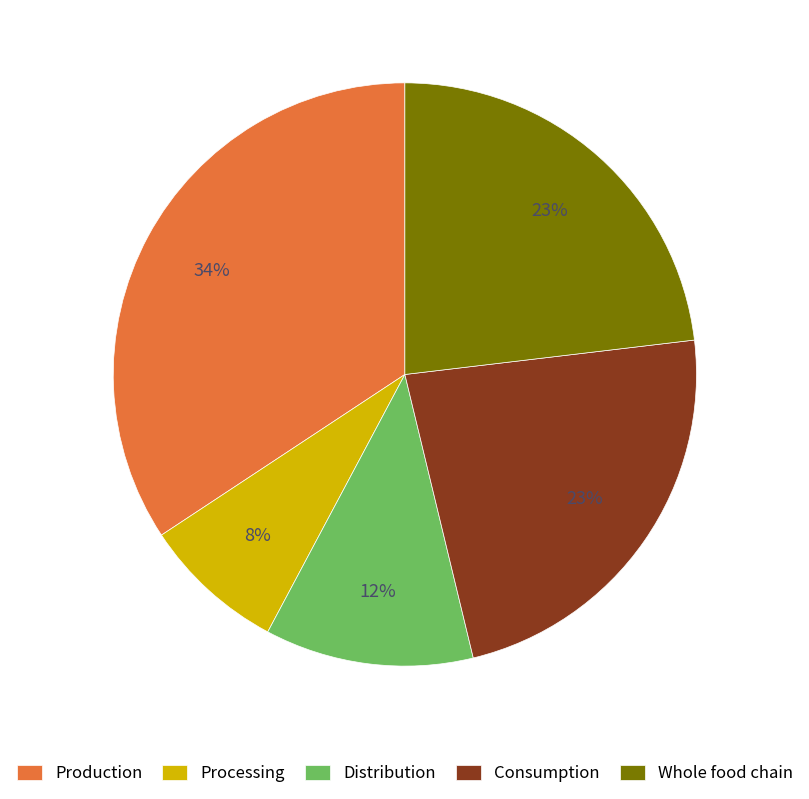

To the nearest percent, what is the difference between the largest and smallest slice percentages?

26%